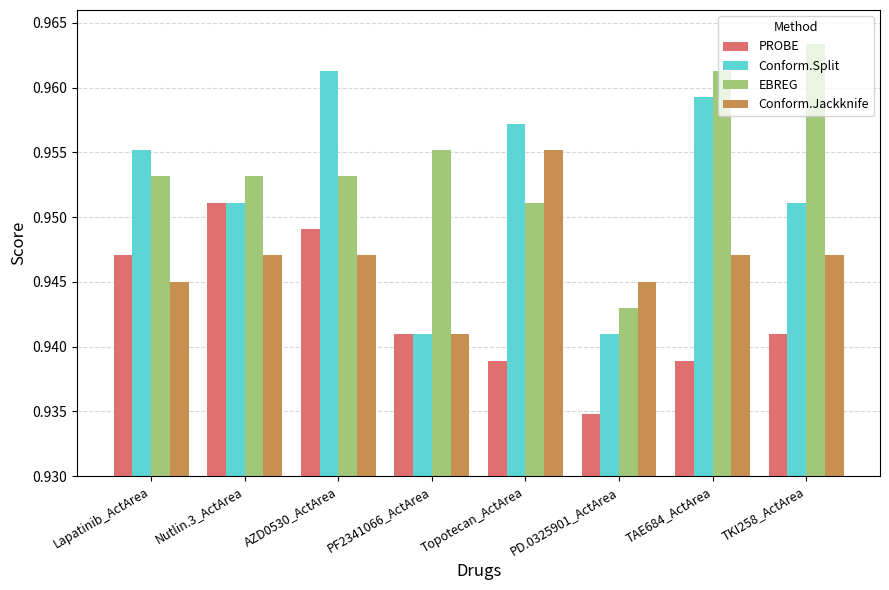

Where is PROBE nearest to the value 0?

PD.0325901_ActArea